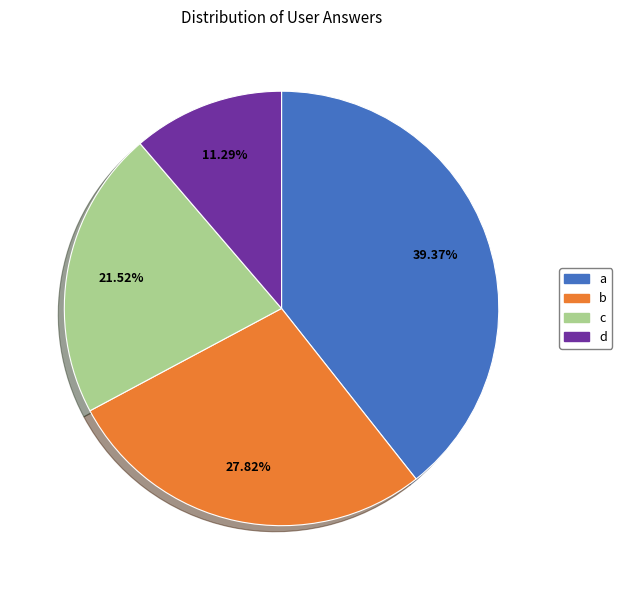

Which category has the smallest portion of the pie?

d